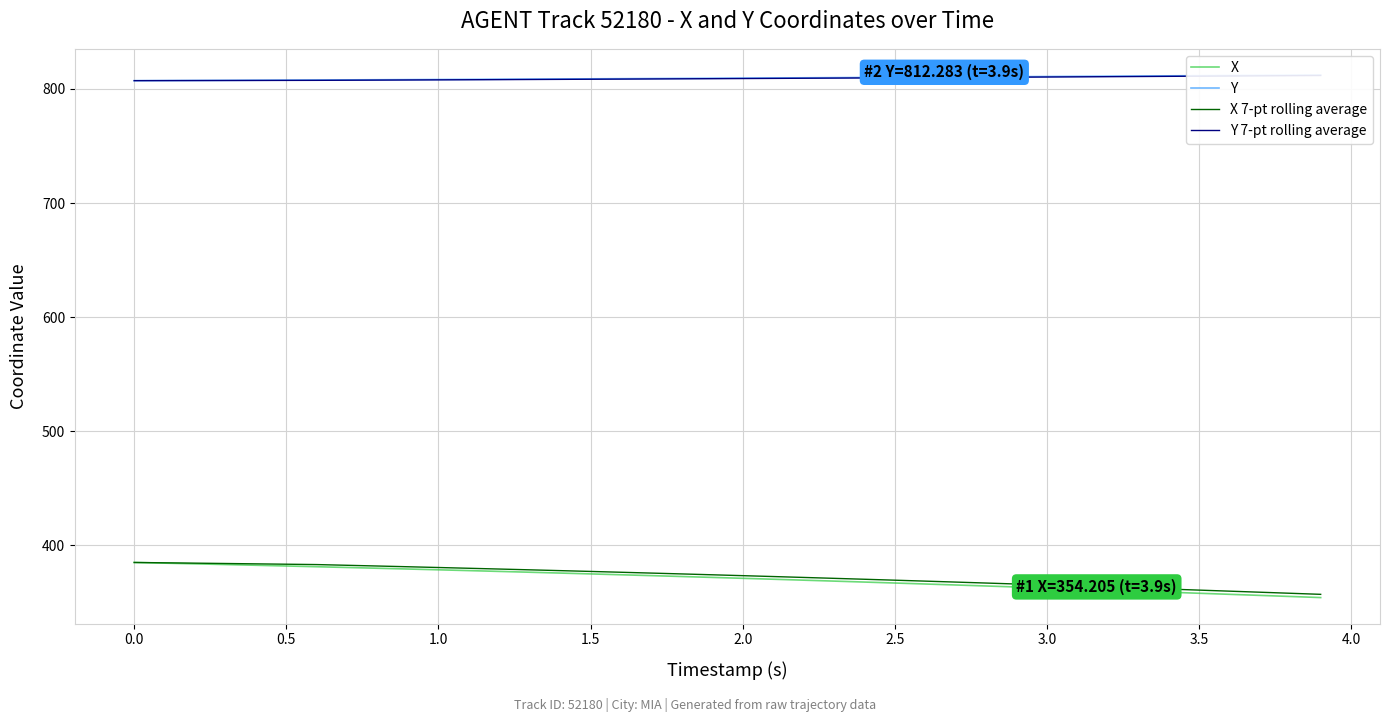

What is the highest value of the X series?

385.0